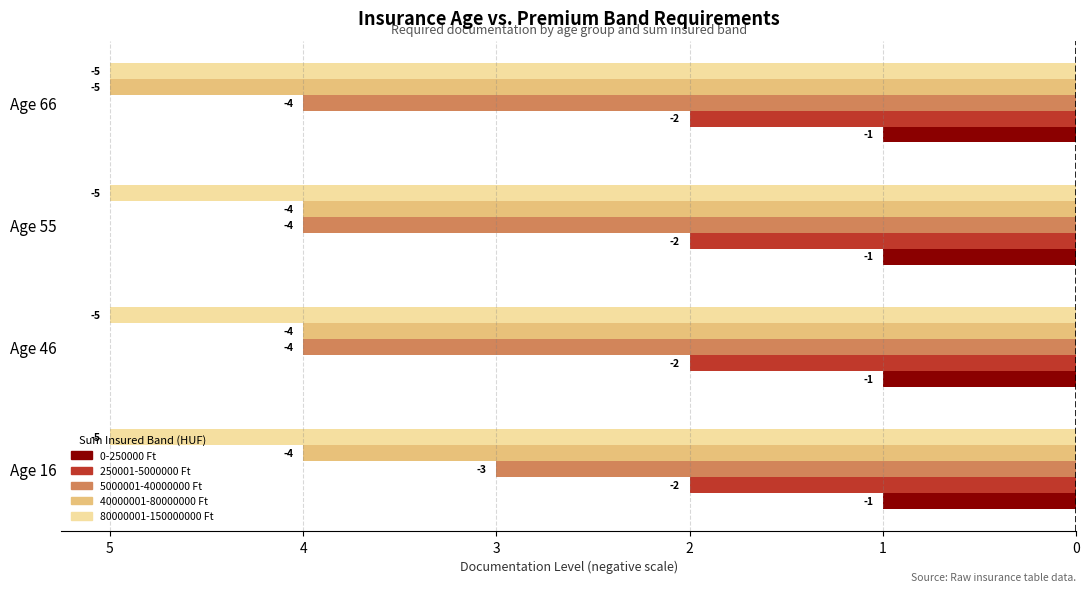

What are all the series names shown in the legend?

0-250000 Ft, 250001-5000000 Ft, 5000001-40000000 Ft, 40000001-80000000 Ft, 80000001-150000000 Ft